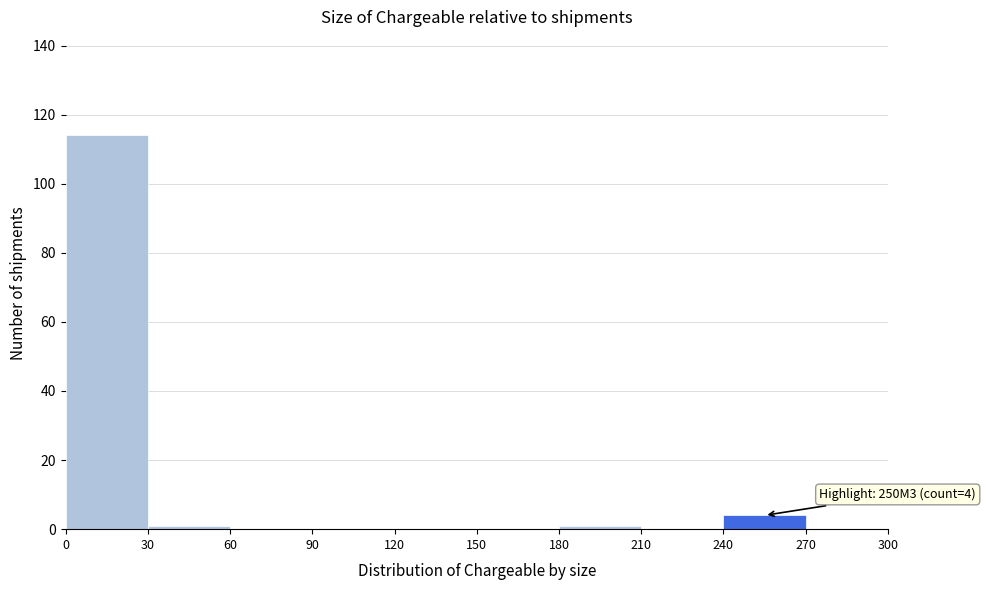

Which range on the x-axis has the tallest bar?

0 to 30